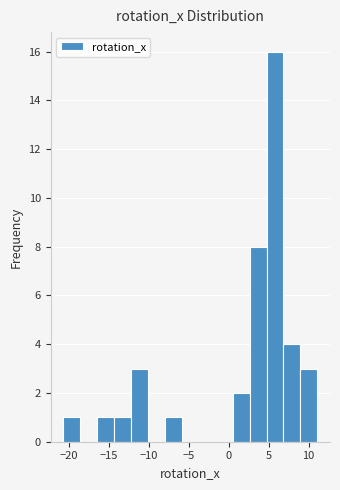

Reading left to right, list every bar in this chart as the range it spans on the x-axis followed by its height. Neither the bar edges nor the heights are printed on the chart, so give them approximately, as read against the axes.

-20.5 to -18.5: 1
-18.5 to -16.5: 0
-16.5 to -14.5: 1
-14.5 to -12.5: 1
-12.5 to -10.0: 3
-10.0 to -8.0: 0
-8.0 to -6.0: 1
-6.0 to -4.0: 0
-4.0 to -1.5: 0
-1.5 to 0.5: 0
0.5 to 2.5: 2
2.5 to 4.5: 8
4.5 to 7.0: 16
7.0 to 9.0: 4
9.0 to 11.0: 3